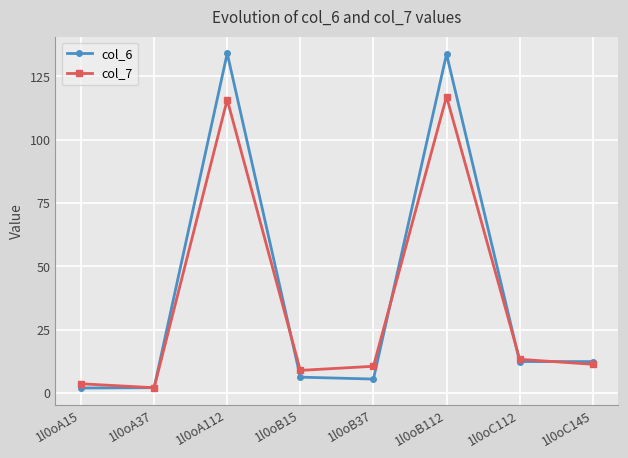

The value of col_7 at 1l0oA112 is 176.2. True or false?

False